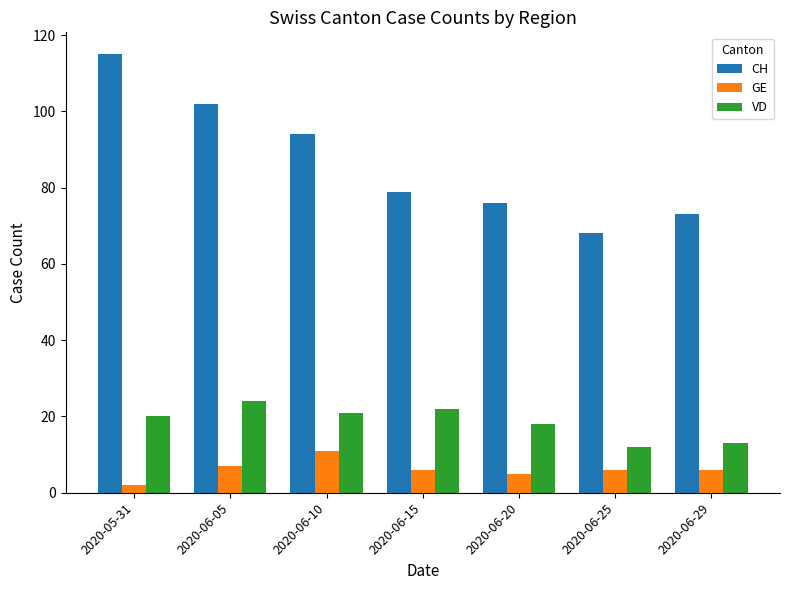

What position from the left is 2020-06-29?

7